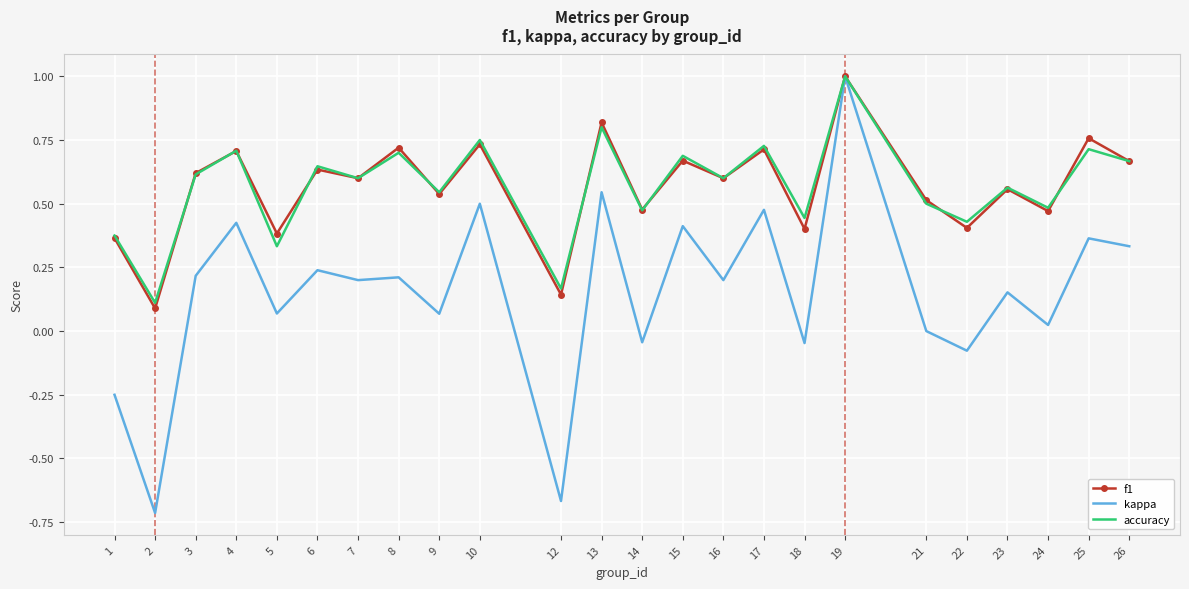

At which category is the sum across all series the highest?

19